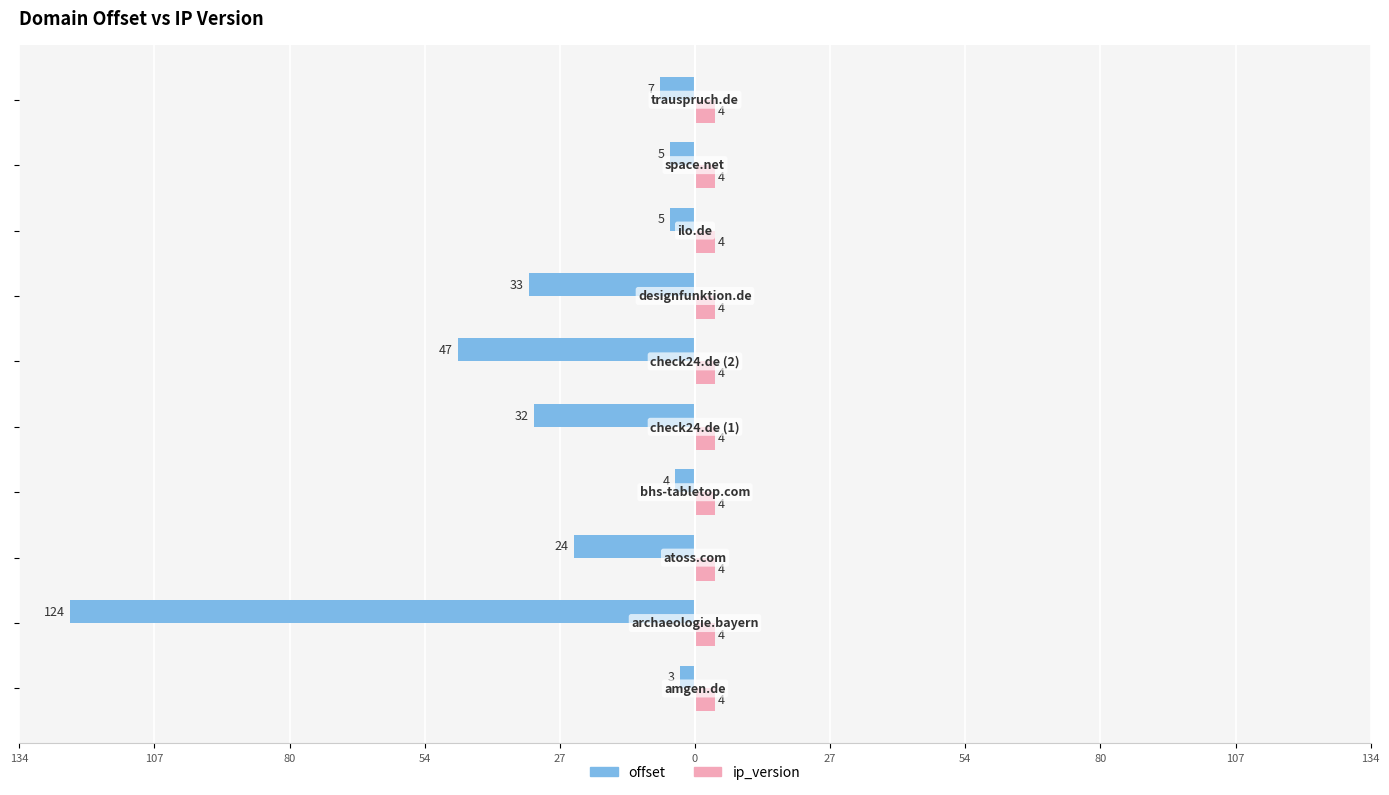

What is the value of the offset bar at the 2nd from the left?

-124.0